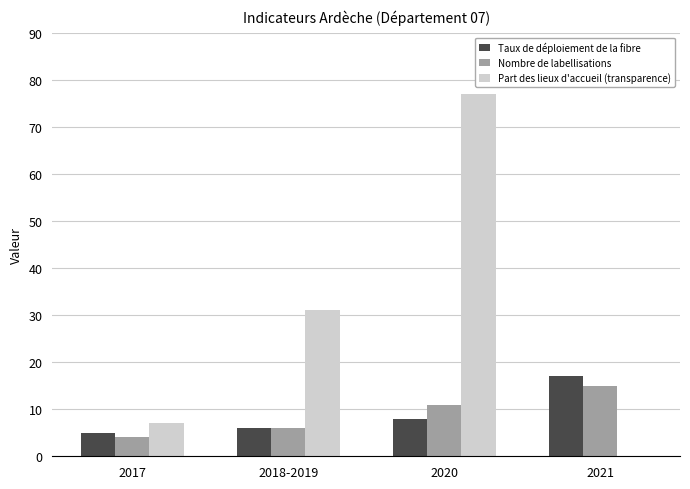

Where is Nombre de labellisations nearest to the value 9?

2020